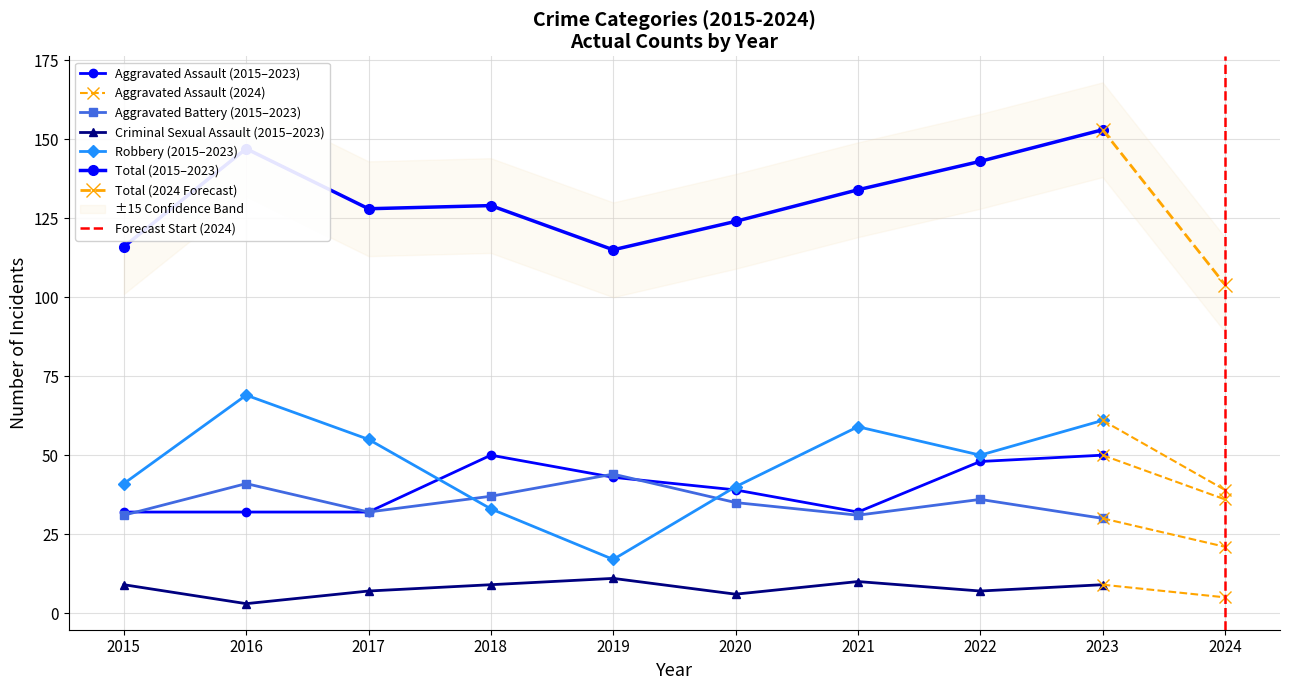

What value does the Criminal Sexual Assault series have at 2024?

5